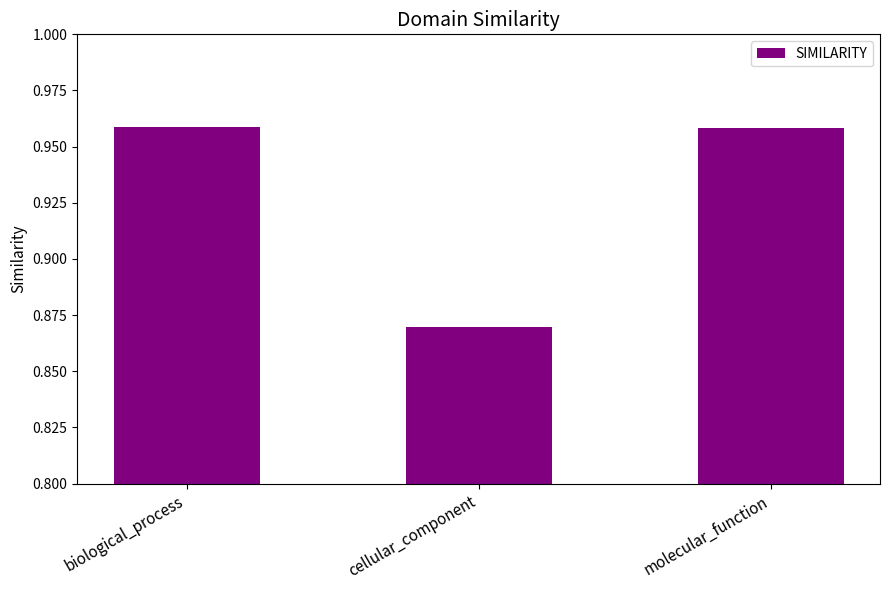

What position from the right is molecular_function?

1